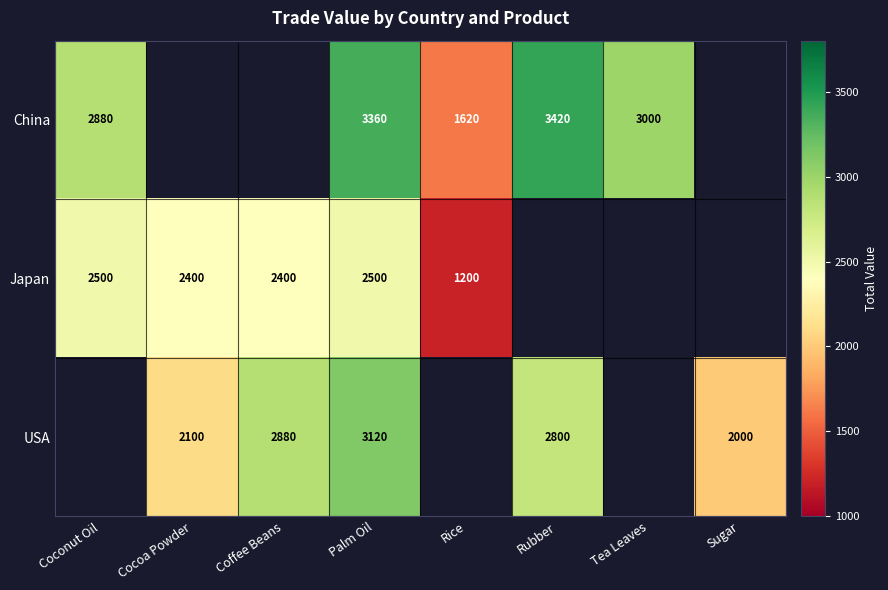

What is the sum of the USA values at Coffee Beans and Cocoa Powder?

4980